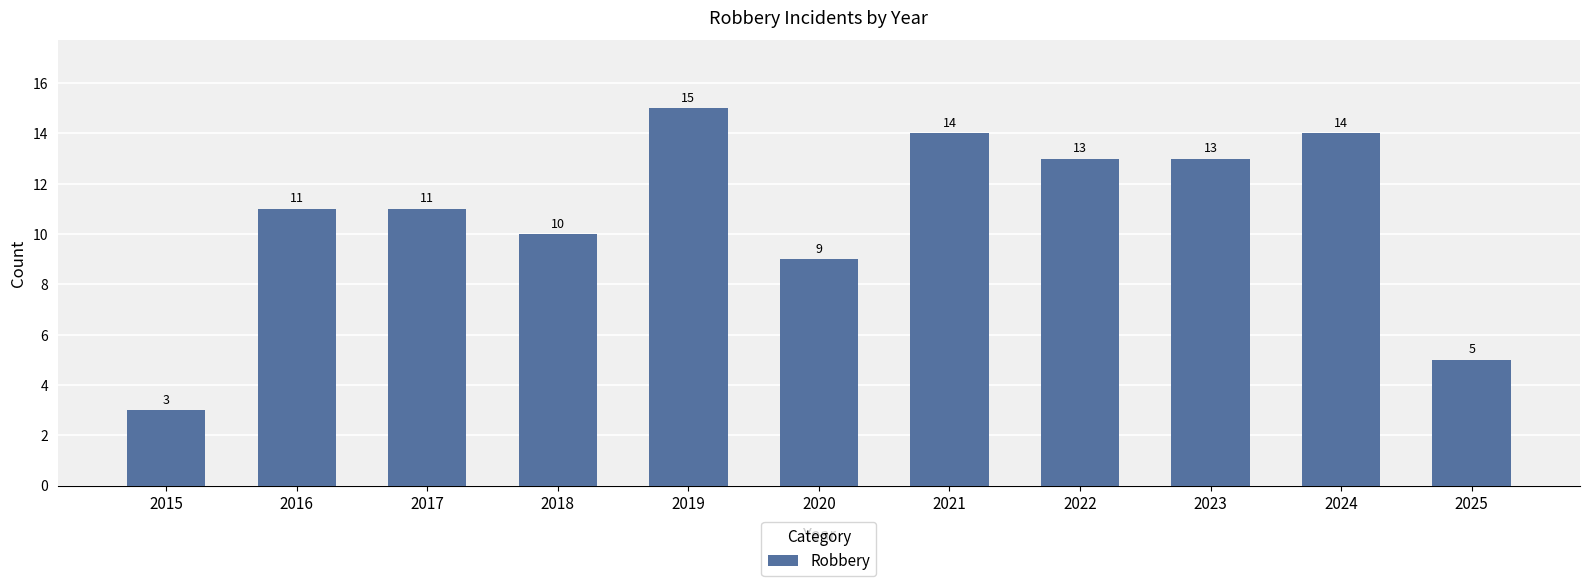

What is the difference between the values at 2020 and 2017?

2